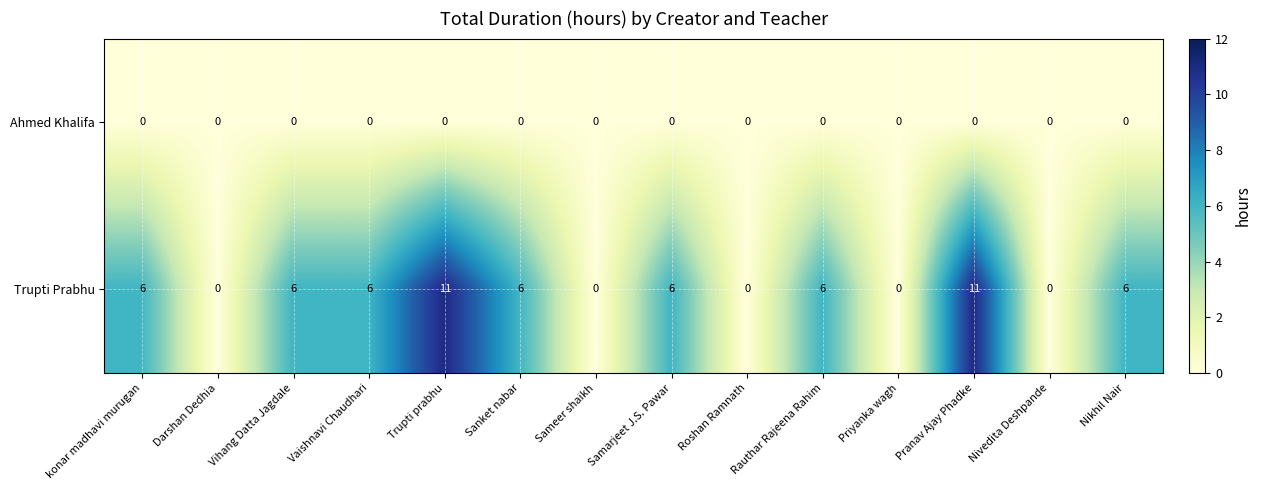

What is the sum of all Trupti Prabhu values?

64